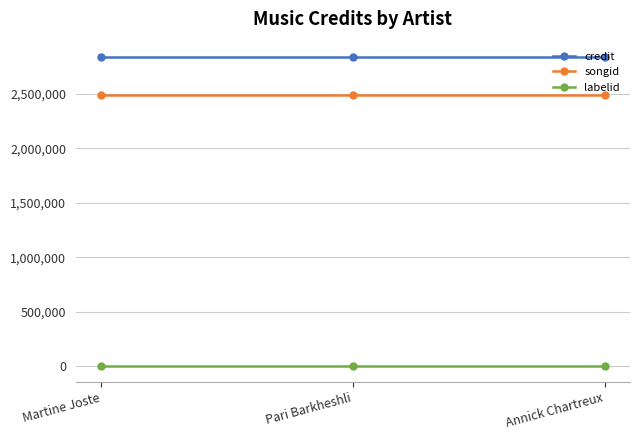

Does the chart have visible grid lines?

Yes